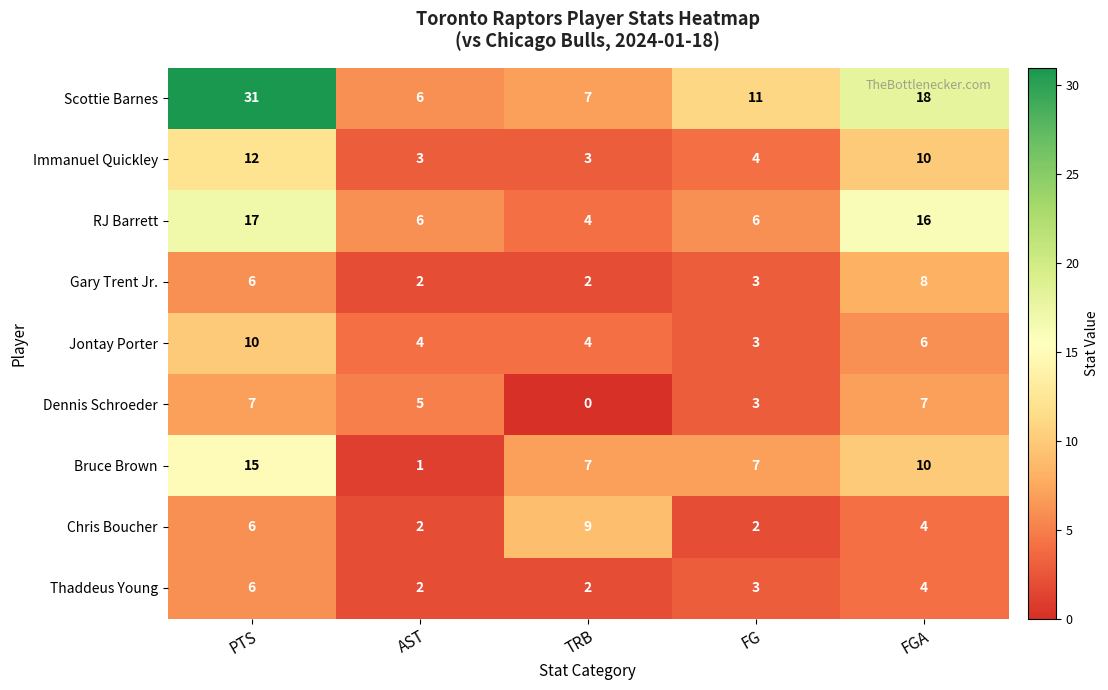

What is the total value across all series at FGA?

83